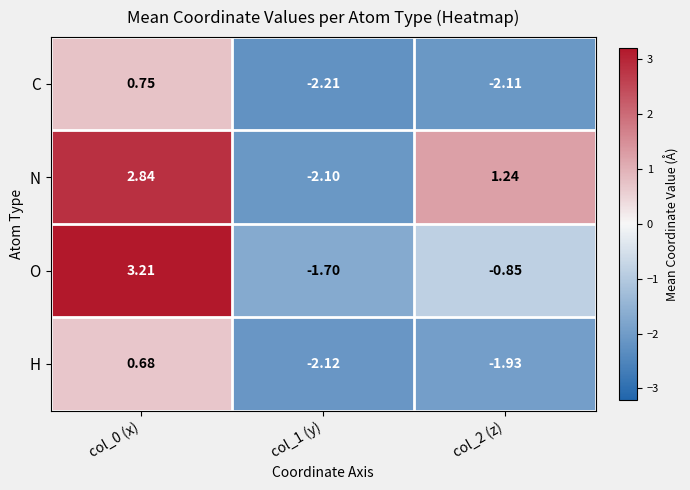

Rank the series at col_2 (z) from lowest to highest value.

C, H, O, N